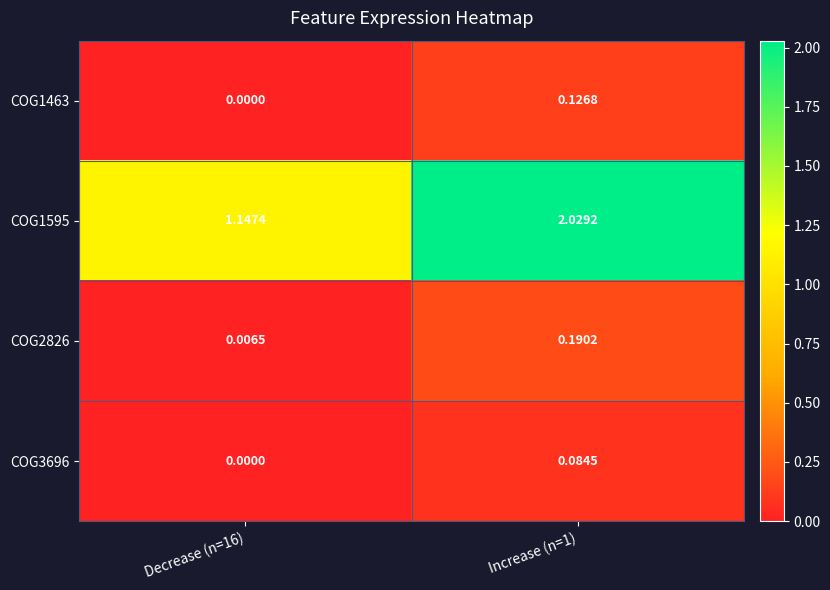

What is the spread (max minus min) of values at Decrease (n=16)?

1.1